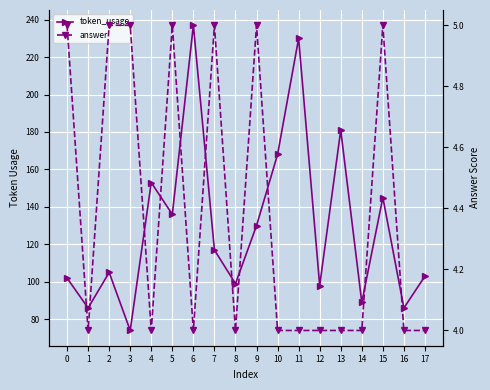

Reading right to left, extract all data points from this chart.

token_usage: 103	86	145	89	181	98	230	168	130	99	117	237	136	153	74	105	86	102
answer: 4	4	5	4	4	4	4	4	5	4	5	4	5	4	5	5	4	5